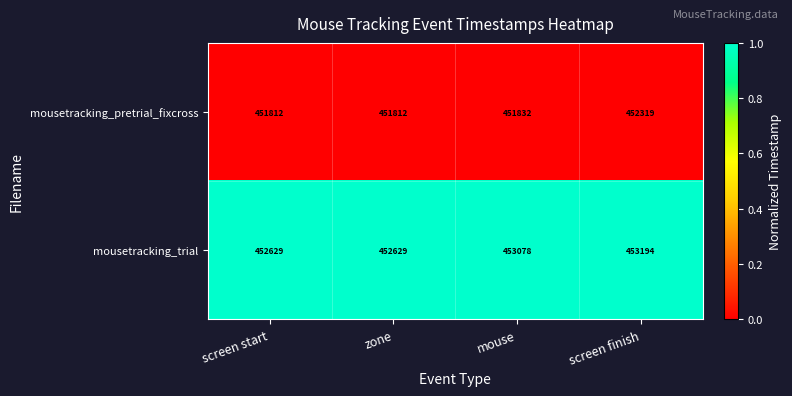

What is the total value across all series at screen finish?

905513